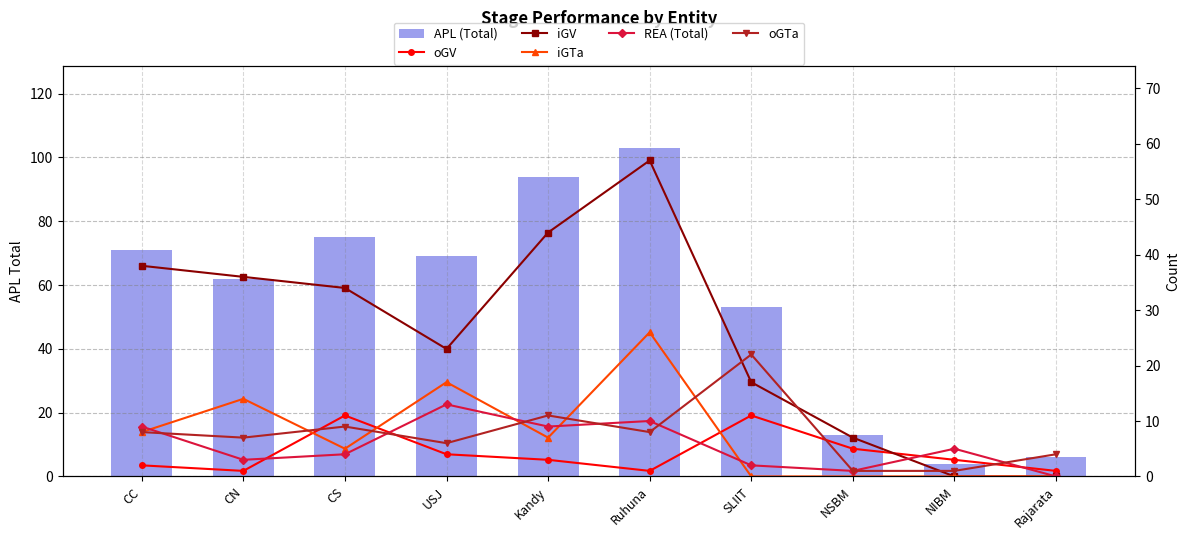

Rank the categories by iGTa value from lowest to highest.

SLIIT, NSBM, NIBM, Rajarata, CS, Kandy, CC, CN, USJ, Ruhuna